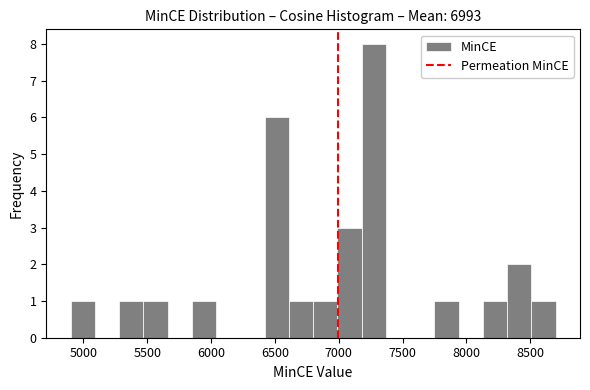

Around what value on the x-axis is the tallest bar? Give the approximate position of its centre, as read against the axis.

7300